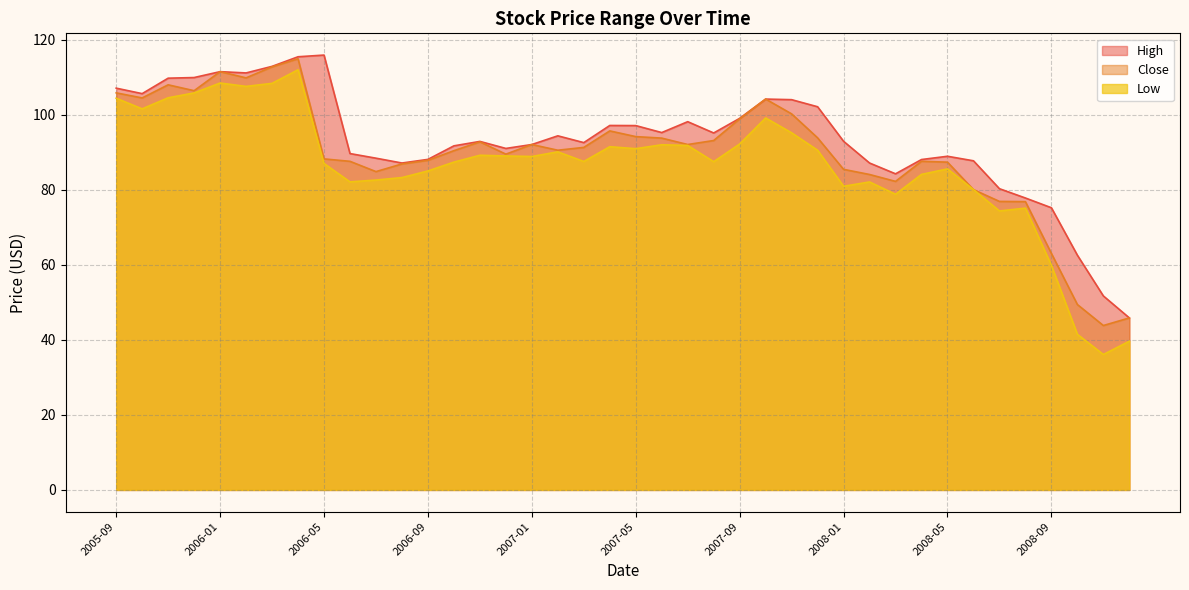

How many lines are shown in the chart?

3